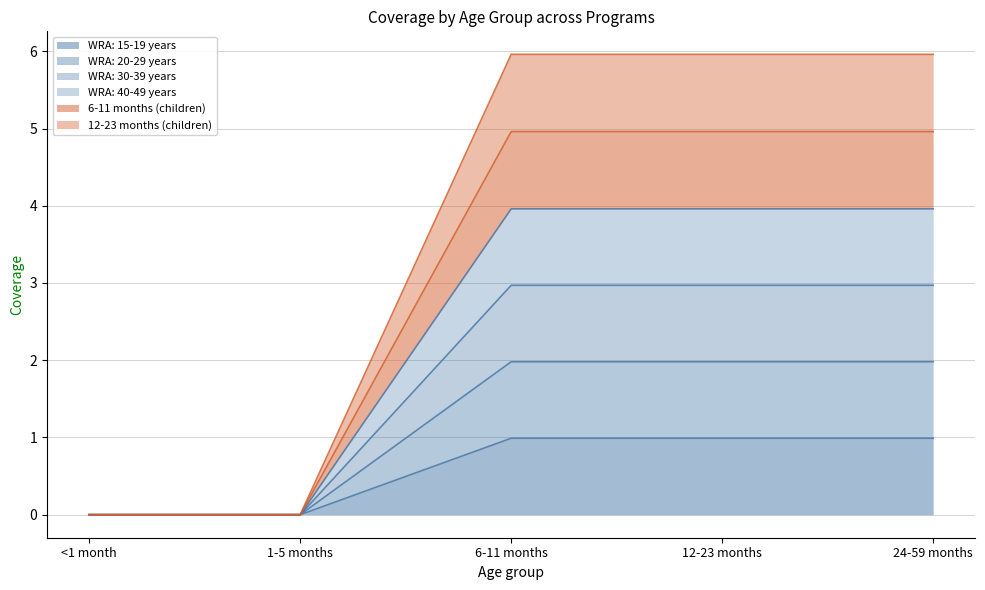

Reading left to right, what are all the values shown in this chart?

WRA: 15-19 years: 0.0	0.0	1.0	1.0	1.0
WRA: 20-29 years: 0.0	0.0	2.0	2.0	2.0
WRA: 30-39 years: 0.0	0.0	3.0	3.0	3.0
WRA: 40-49 years: 0.0	0.0	4.0	4.0	4.0
6-11 months (children): 0.0	0.0	5.0	5.0	5.0
12-23 months (children): 0.0	0.0	6.0	6.0	6.0